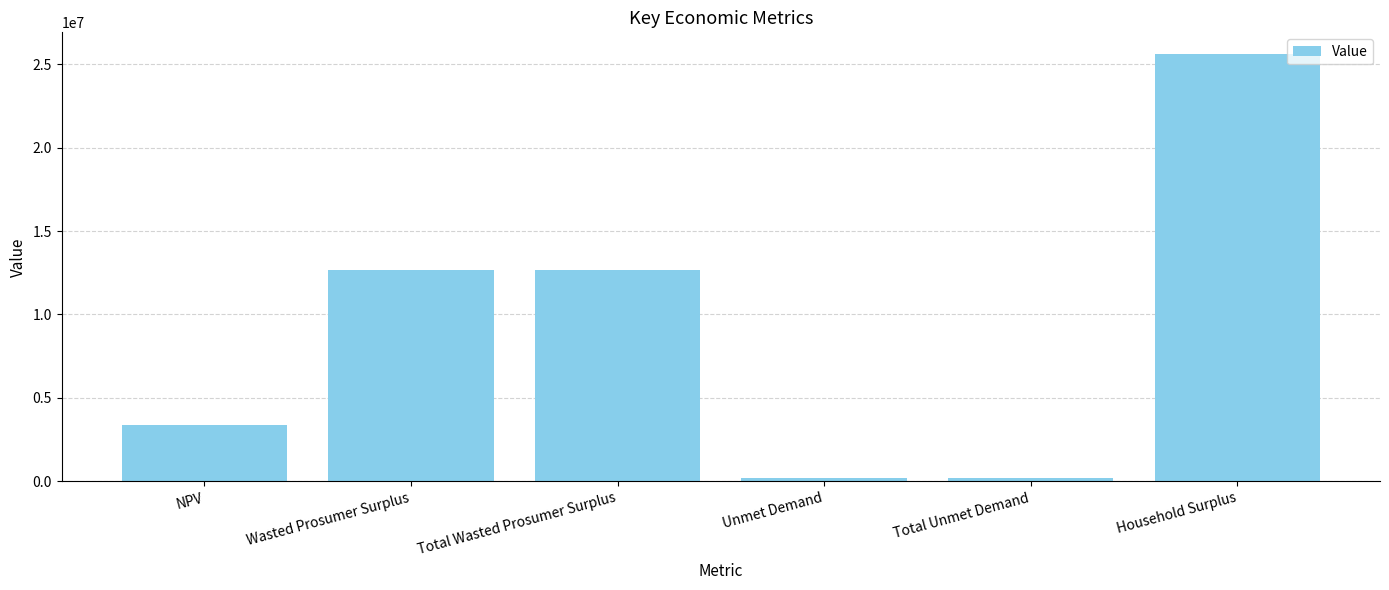

What is the label of the 2nd bar from the left?

Wasted Prosumer Surplus